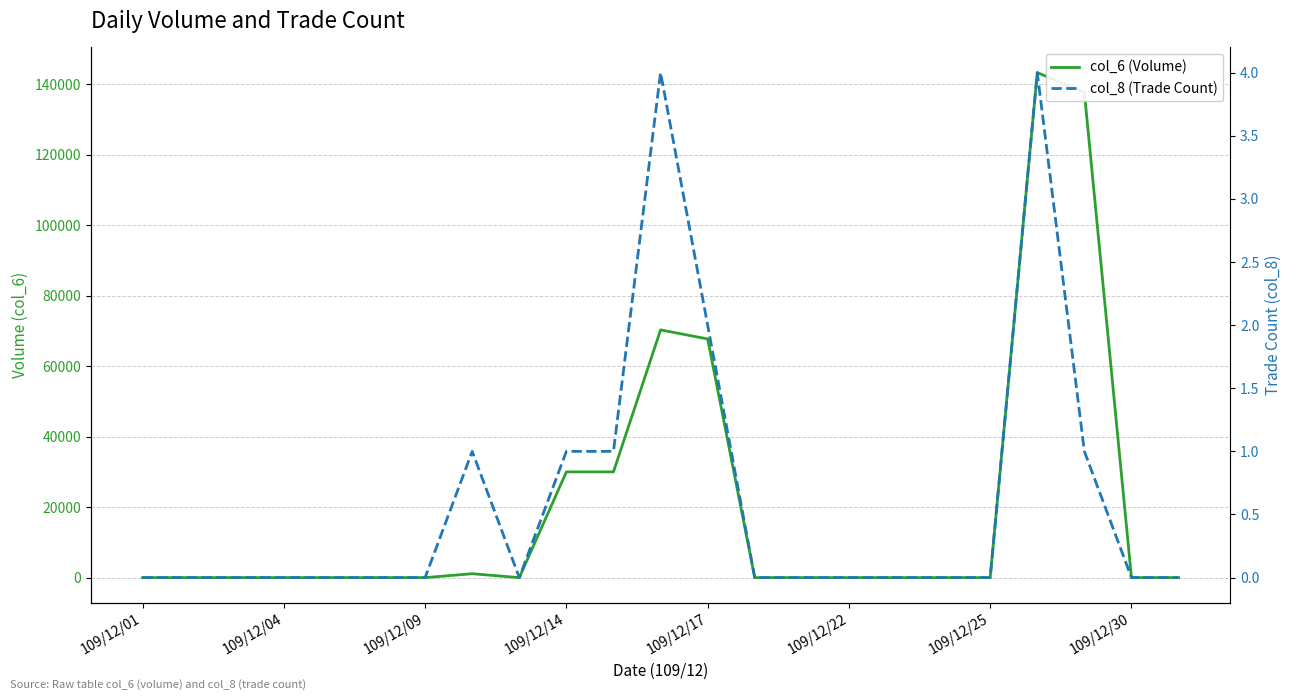

What is the average value of the col_8 (Trade Count) series?

1